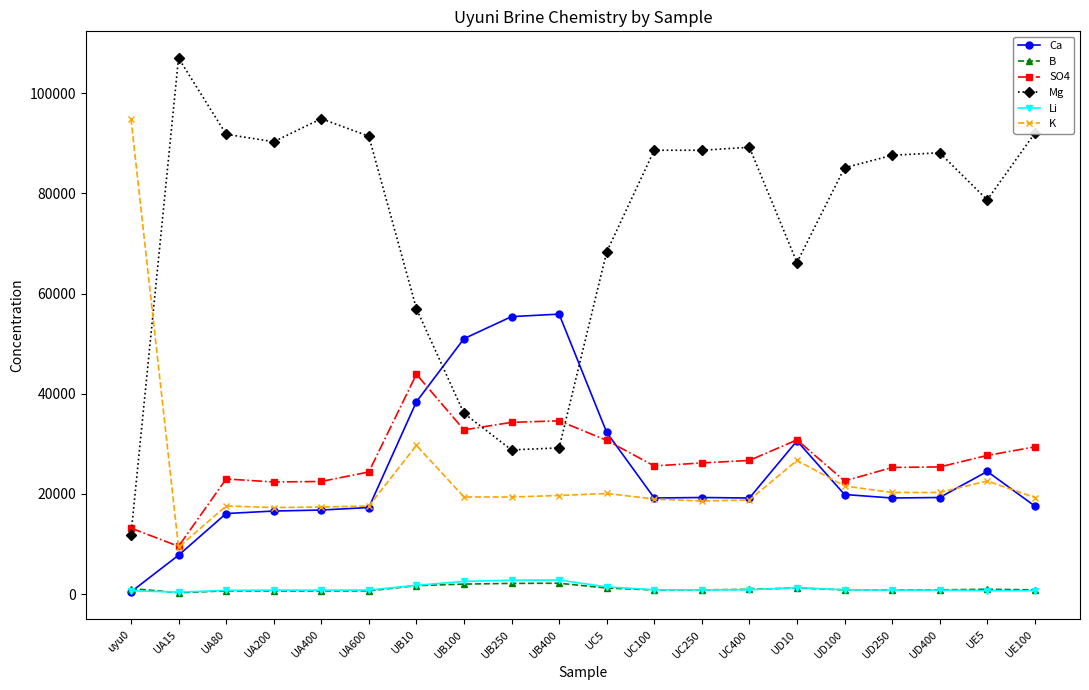

What is the greatest value displayed?

107000